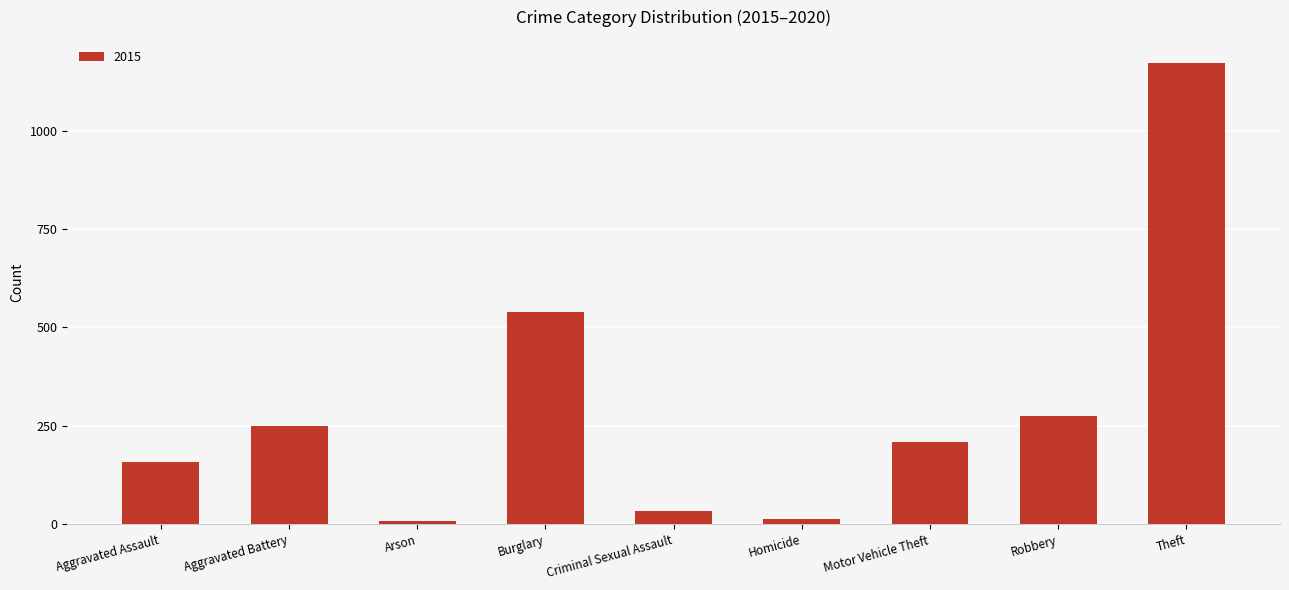

True or false: the data shows 133 at Robbery.

False